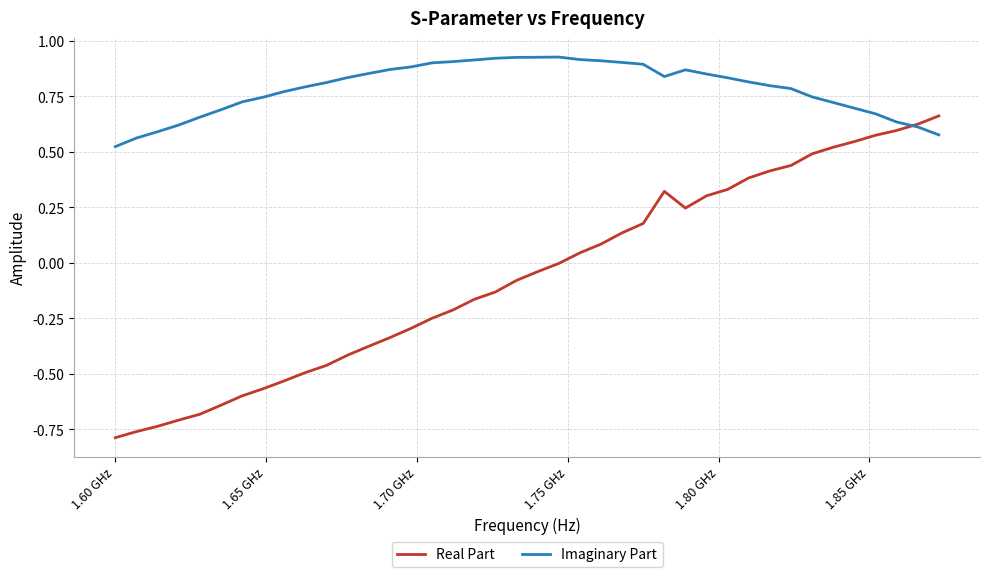

Which series has the largest range (max minus min)?

Real Part